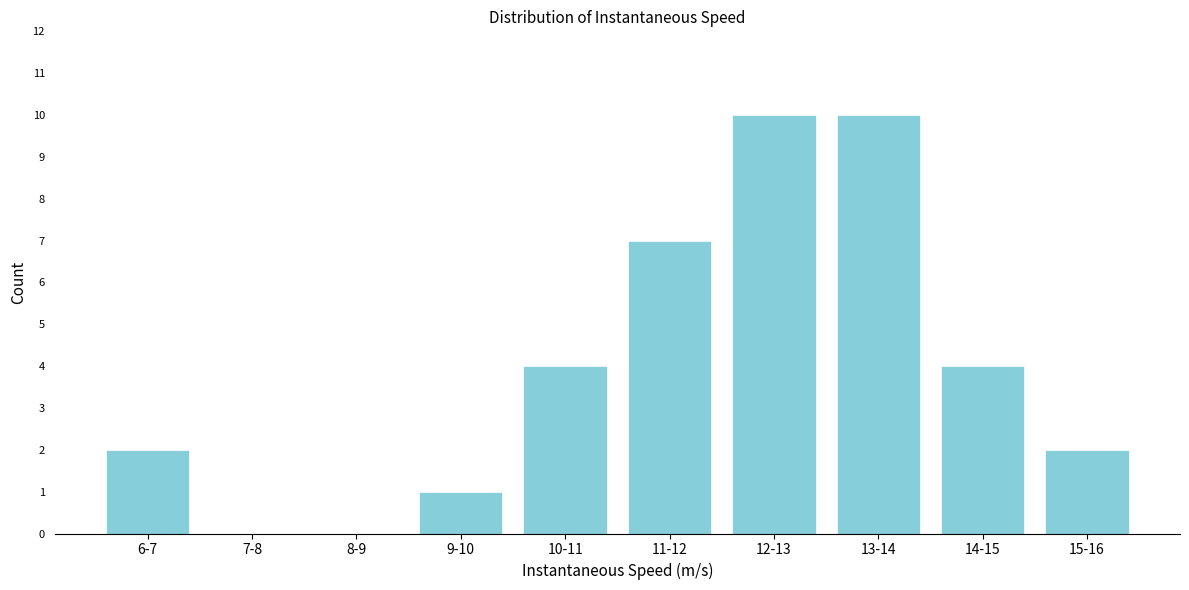

Reading left to right, transcribe all the data shown in this chart.

6-7=2	7-8=0	8-9=0	9-10=1	10-11=4	11-12=7	12-13=10	13-14=10	14-15=4	15-16=2